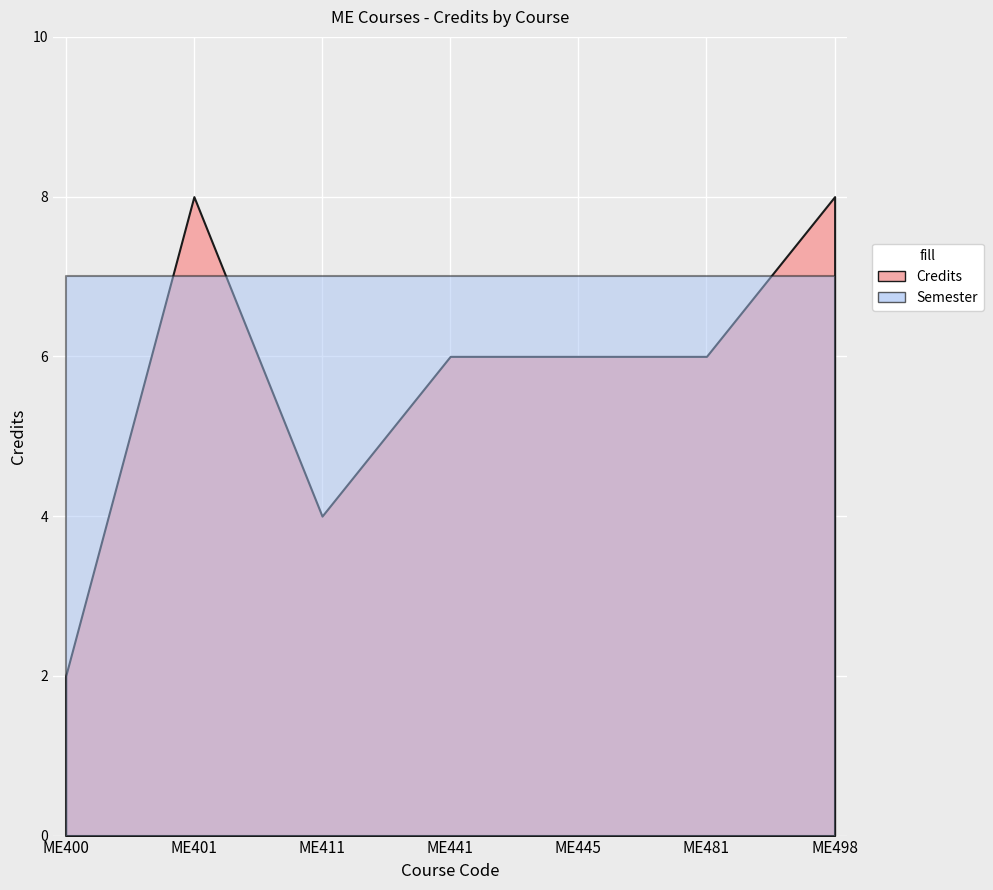

What is the difference between the Credits values at ME441 and ME400?

4